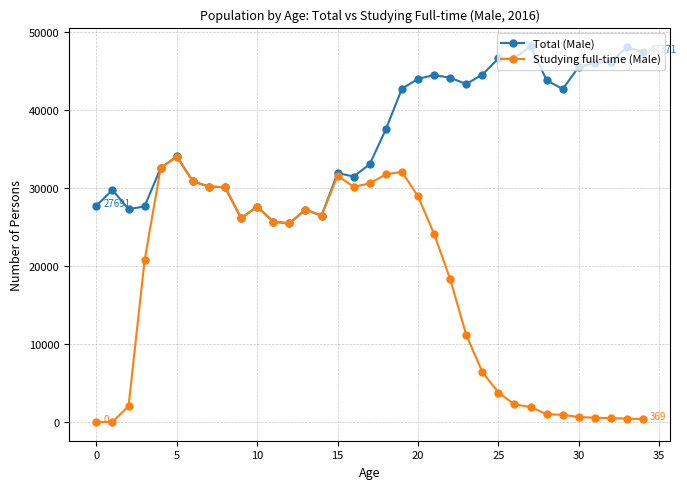

Which series has the widest spread of values?

Studying full-time (Male)